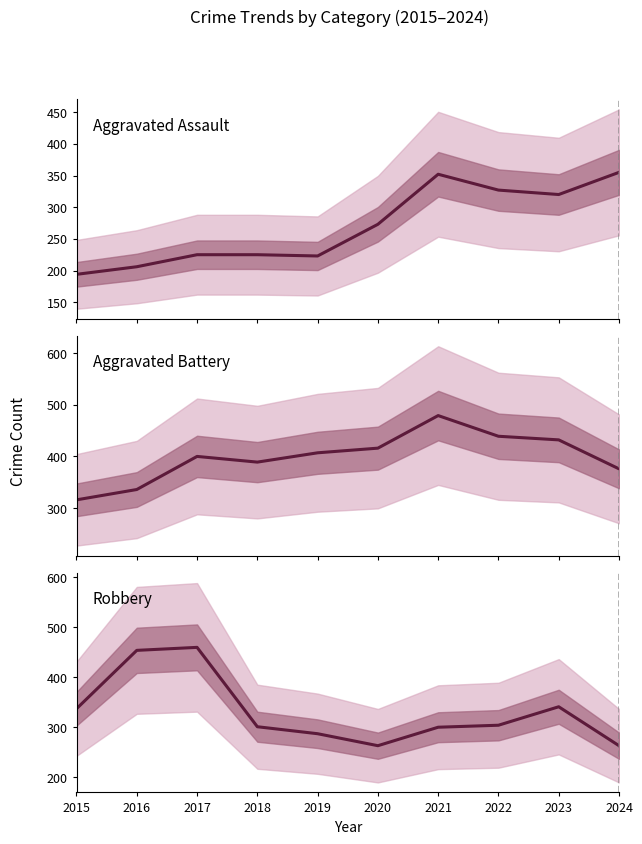

At how many categories does at least one series exceed 434?

4